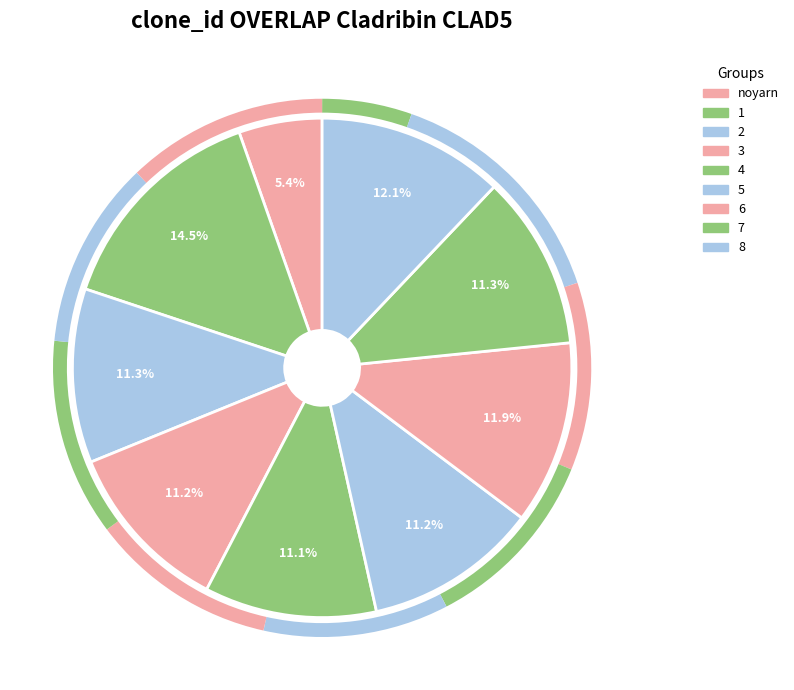

Do 8 and 2 together represent more than half of the pie?

No